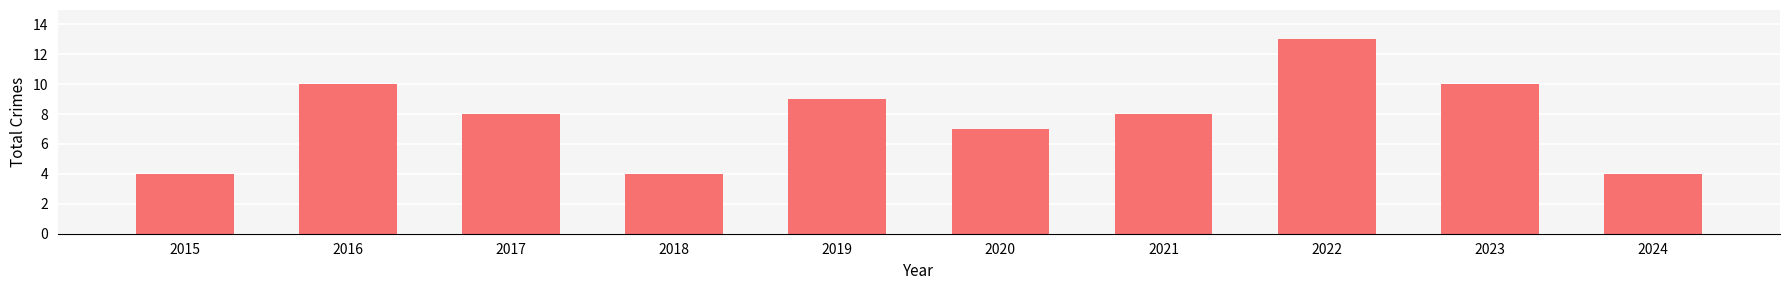

What is the approximate value at 2018?

4